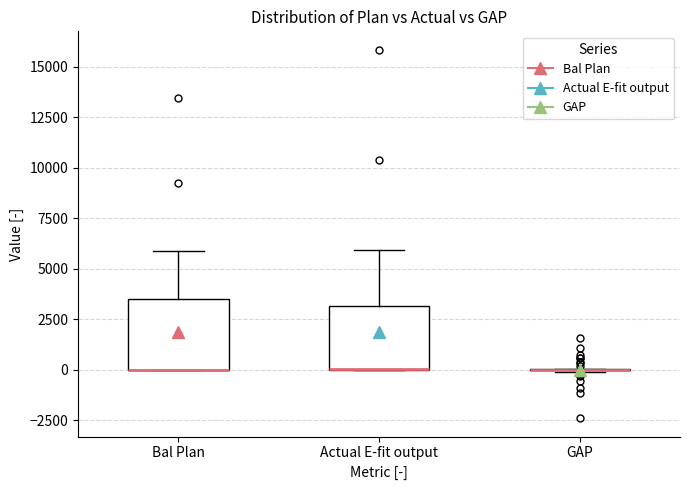

Reading left to right, read every box against the y-axis: the position of its median line, the range the box covers, and the ends of its whiskers. The values are not printed on the chart, so give them approximately, as read against the axis.

Bal Plan: median 0 (drawn on the box's lower edge), box 0 to 3500, whiskers 0 to 6000
Actual E-fit output: median 0 (drawn on the box's lower edge), box 0 to 3000, whiskers 0 to 6000
GAP: box collapsed to a line at 0, whiskers 0 to 0